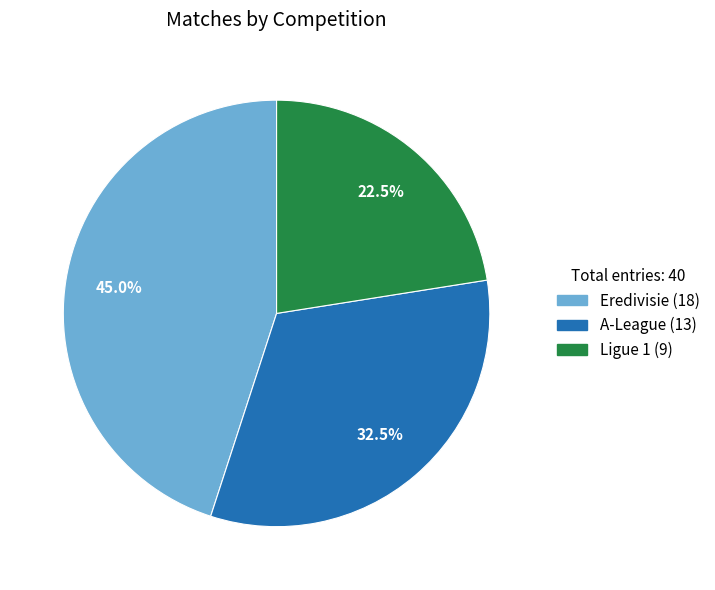

Which slice is the smallest?

Ligue 1